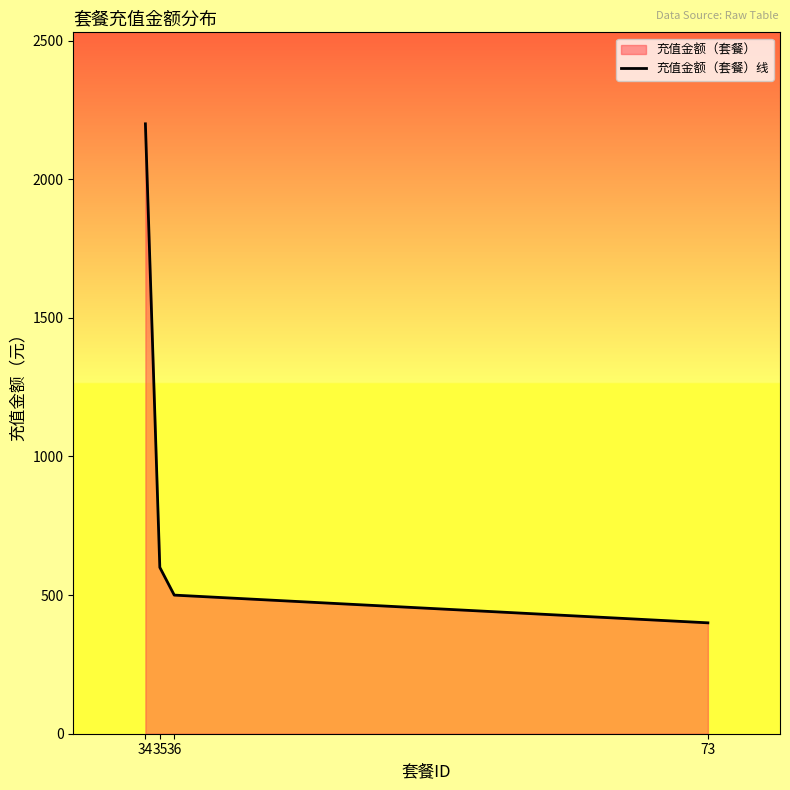

What is the approximate value at 34?

2200